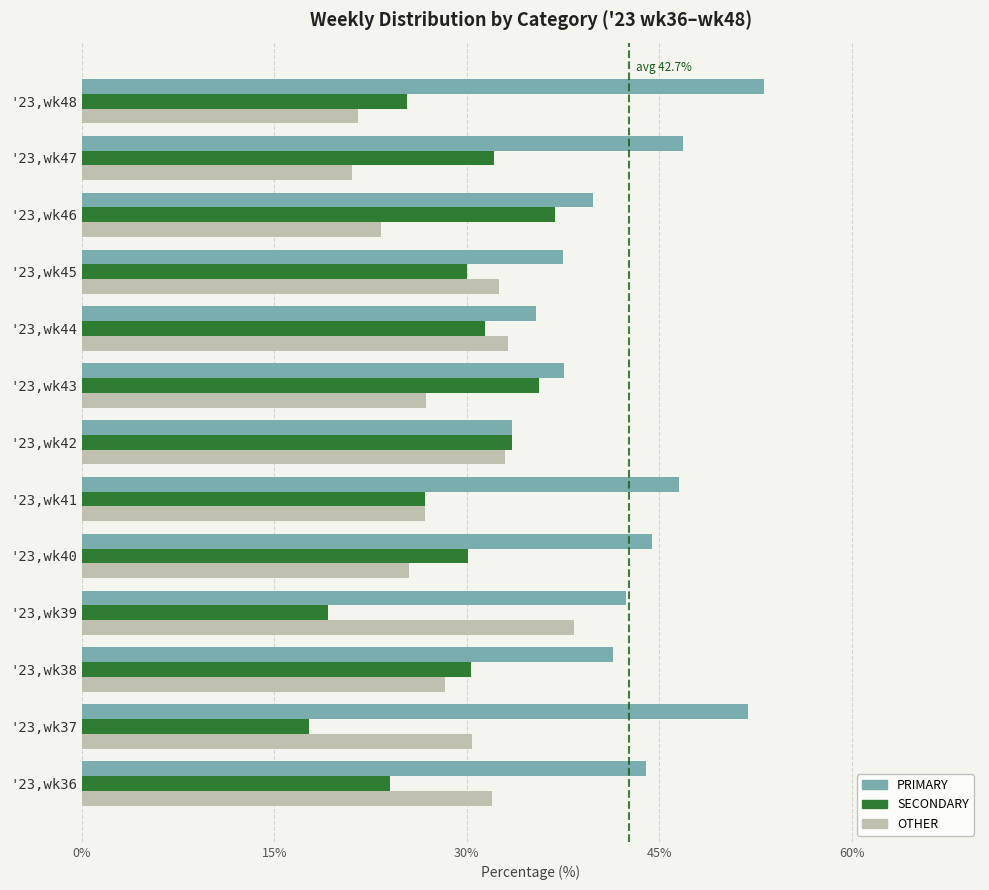

Which category has the lowest value across all series?

'23,wk37